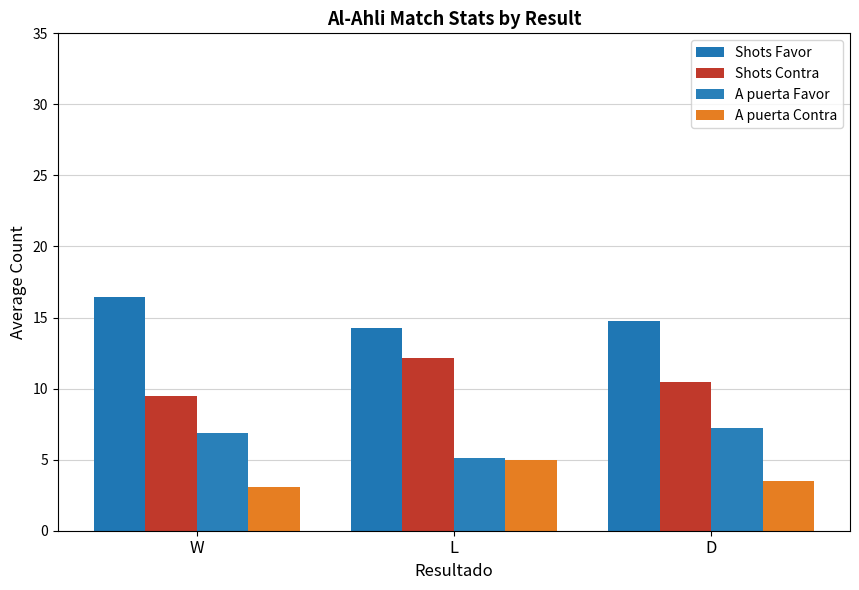

The A puerta Favor series shows 5.1 at L. True or false?

True